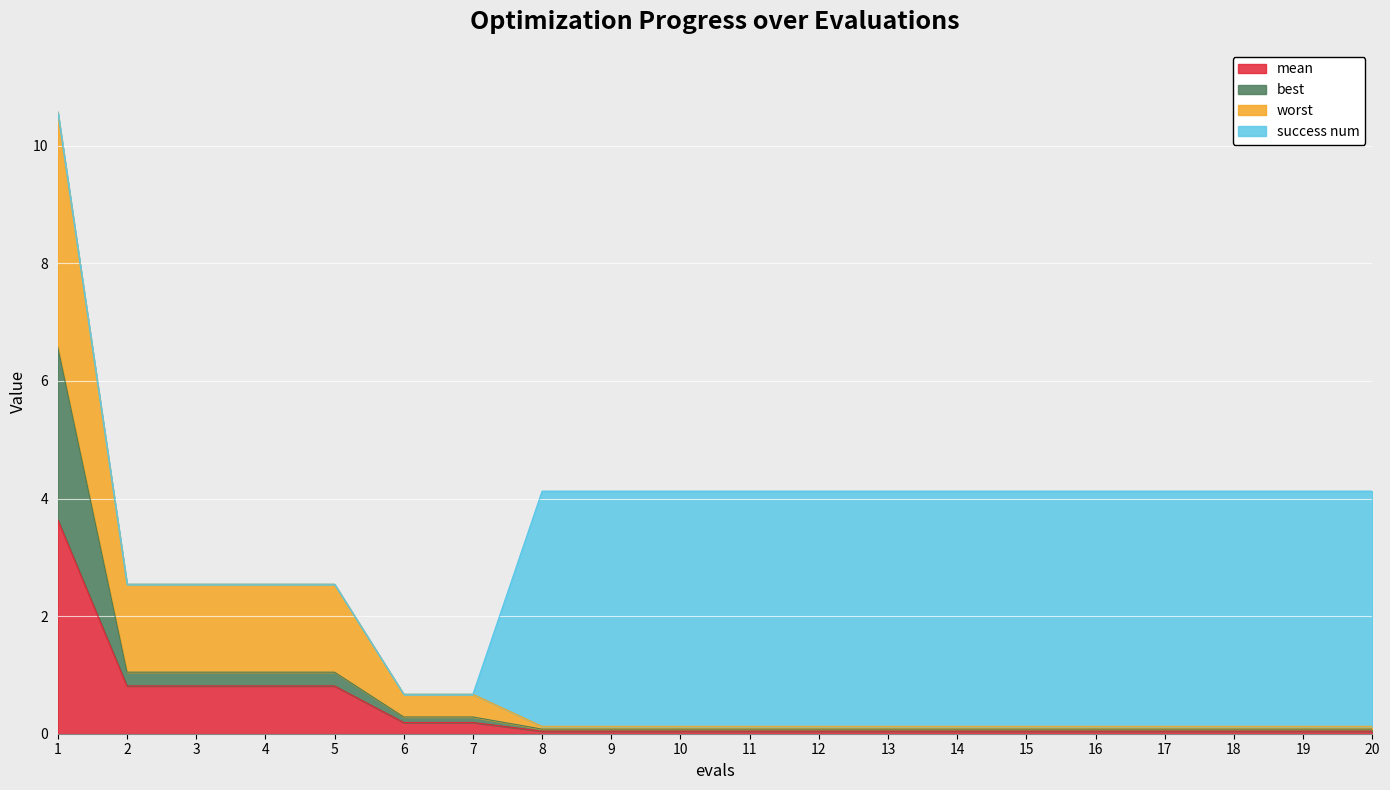

True or false: mean has a value of 0.2 at 6.

True